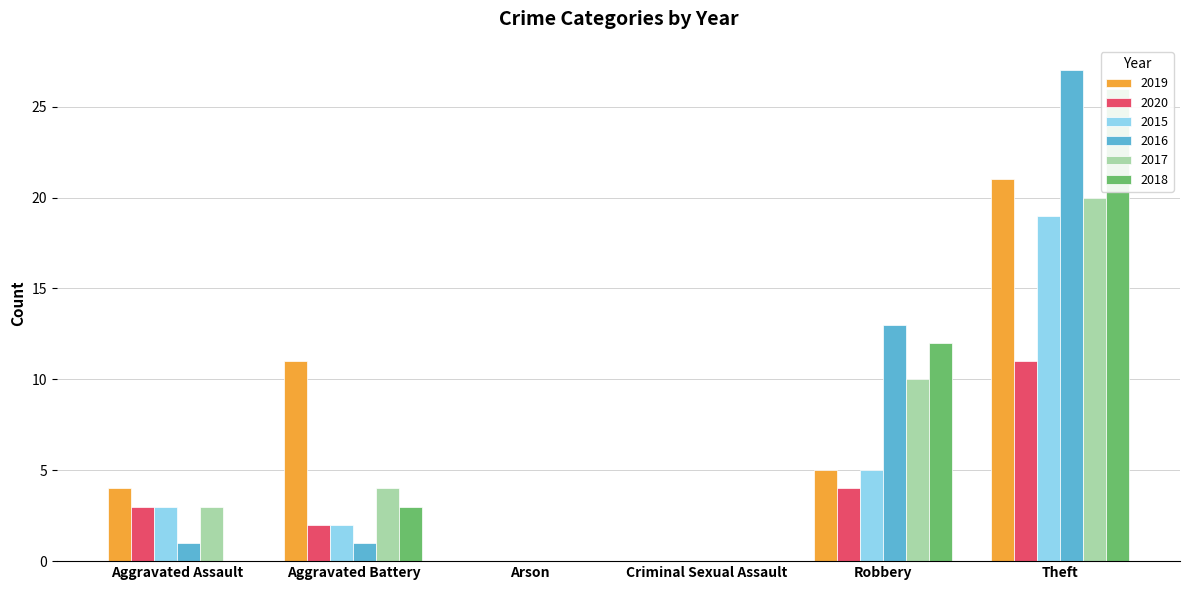

True or false: 2017 has a value of 4 at Theft.

False